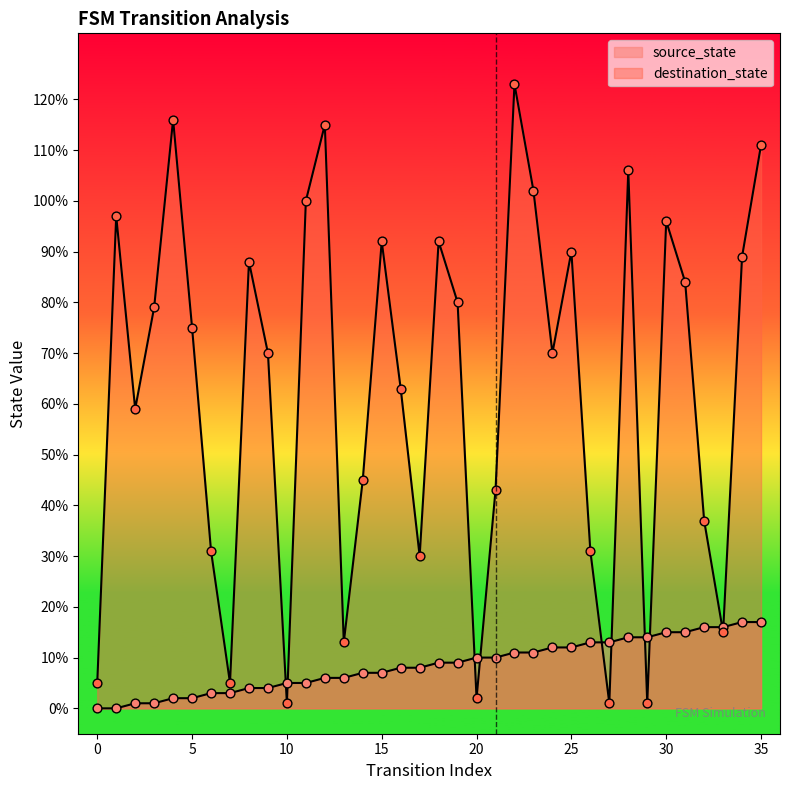

What are all the series names shown in the legend?

source_state, destination_state